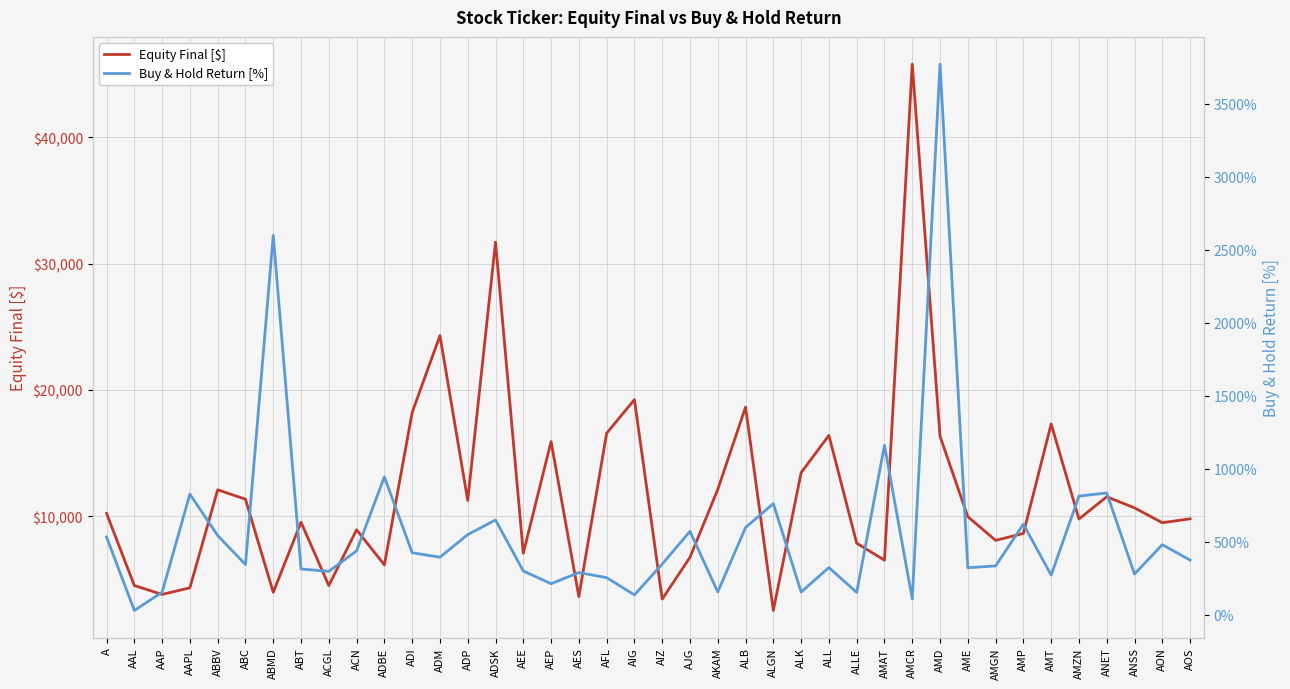

Rank the series at AMGN from highest to lowest value.

Equity Final [$], Buy & Hold Return [%]